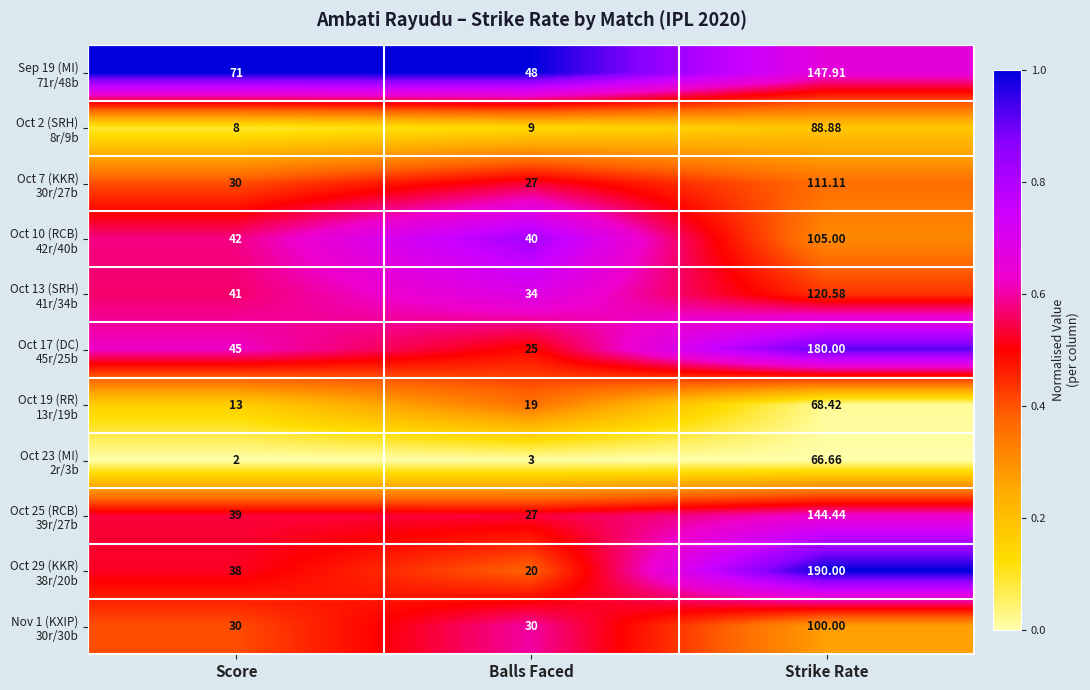

Which label corresponds to the largest value in the chart?

Strike Rate